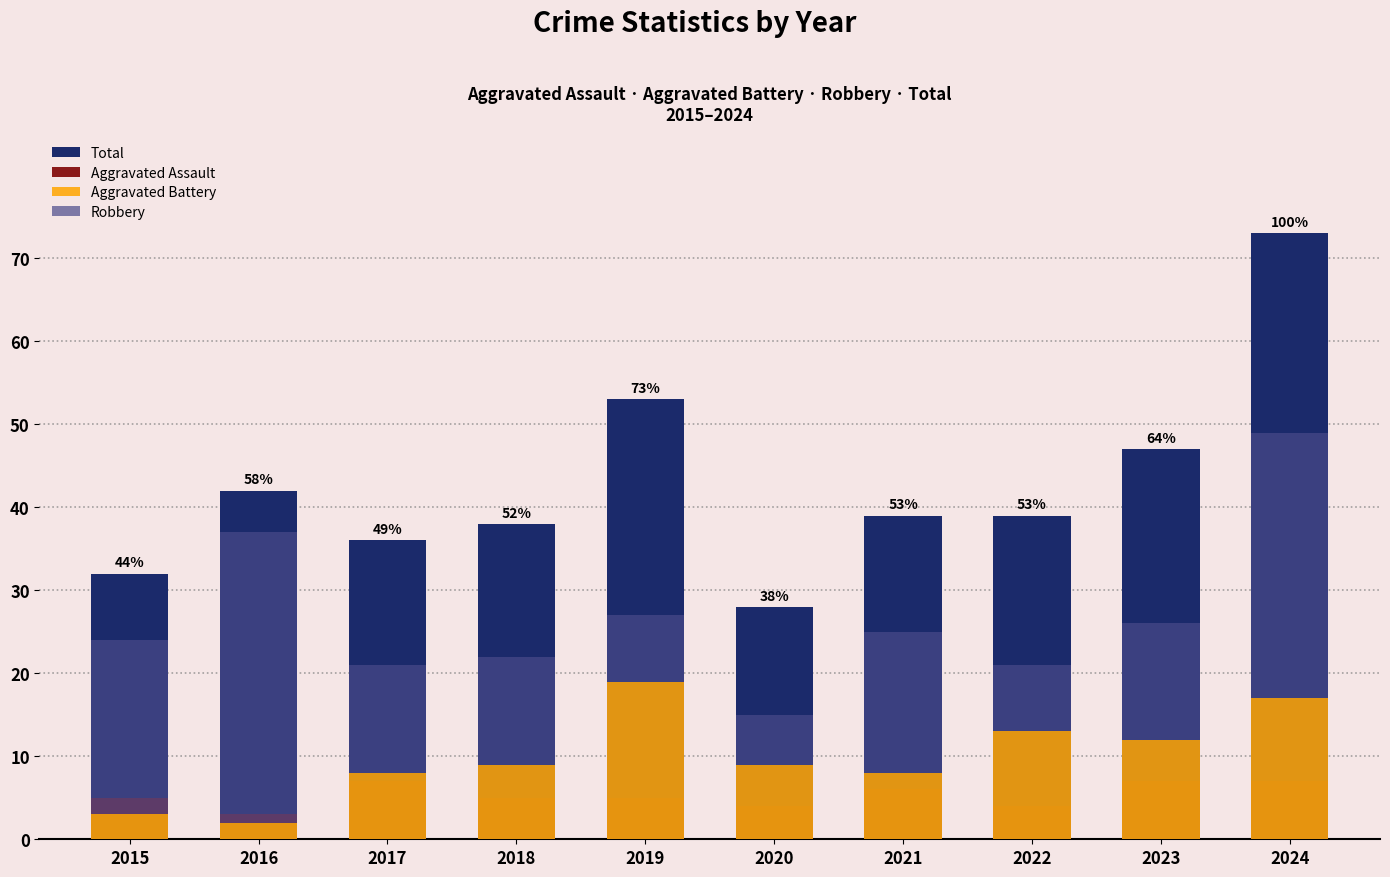

Which series changed the most between 2016 and 2024?

Total